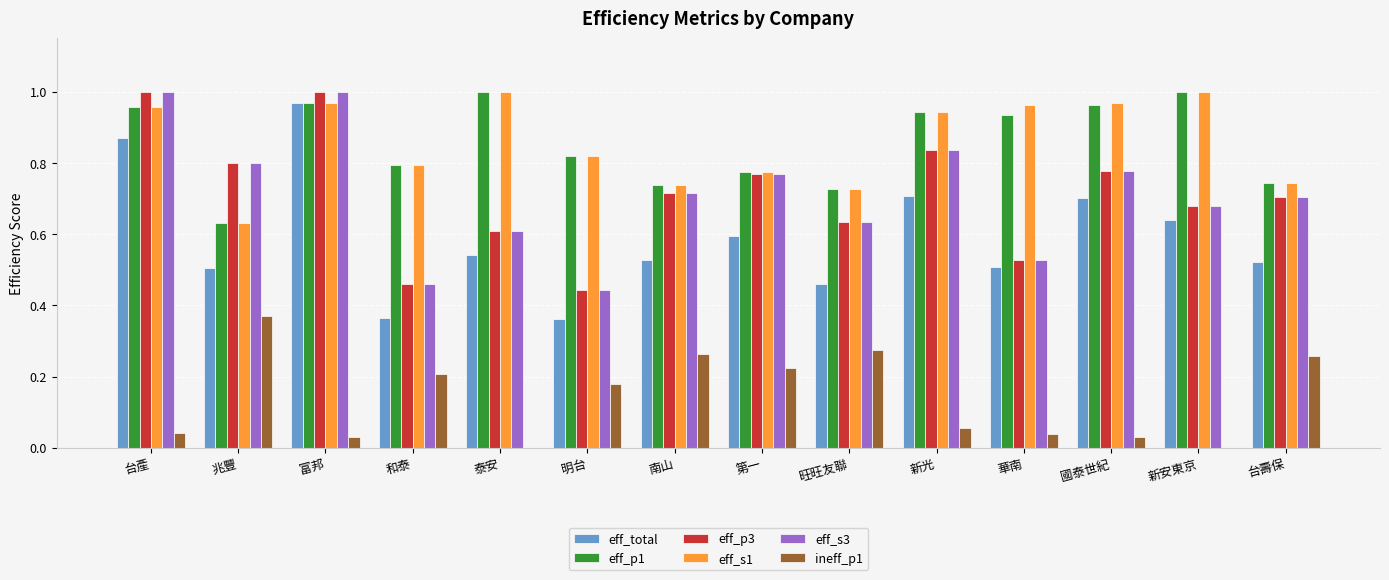

What is the total value across all series at 明台?

3.1